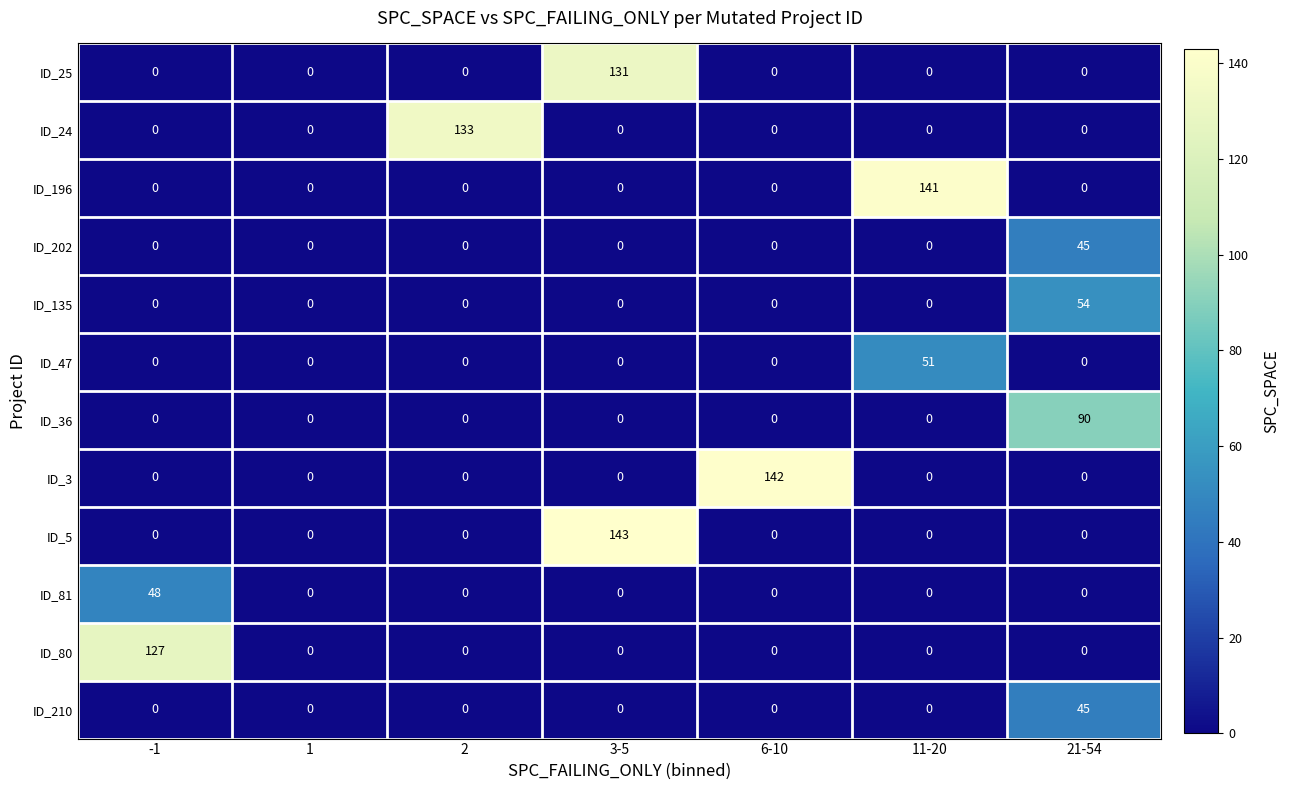

Between 1 and 2, which series saw the biggest shift?

ID_24